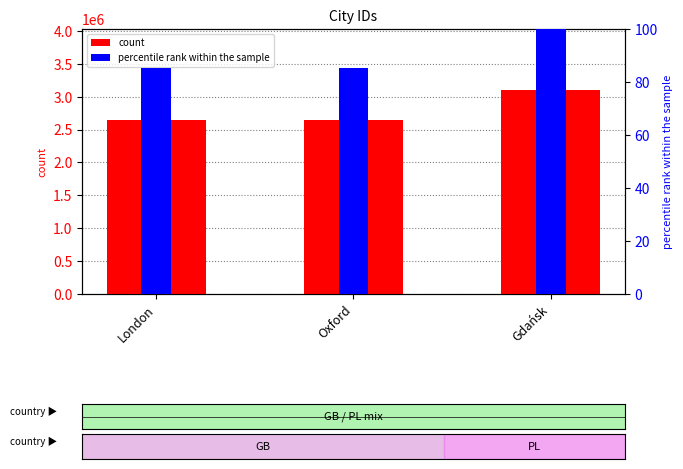

What is the average value of the percentile rank within the sample series?

90.2